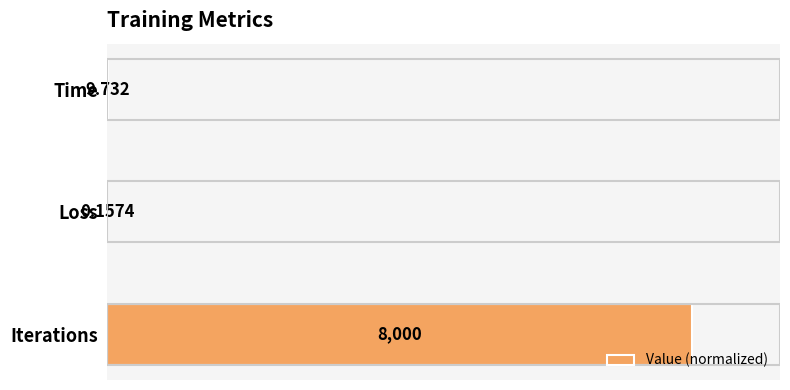

Are the bars horizontal?

Yes